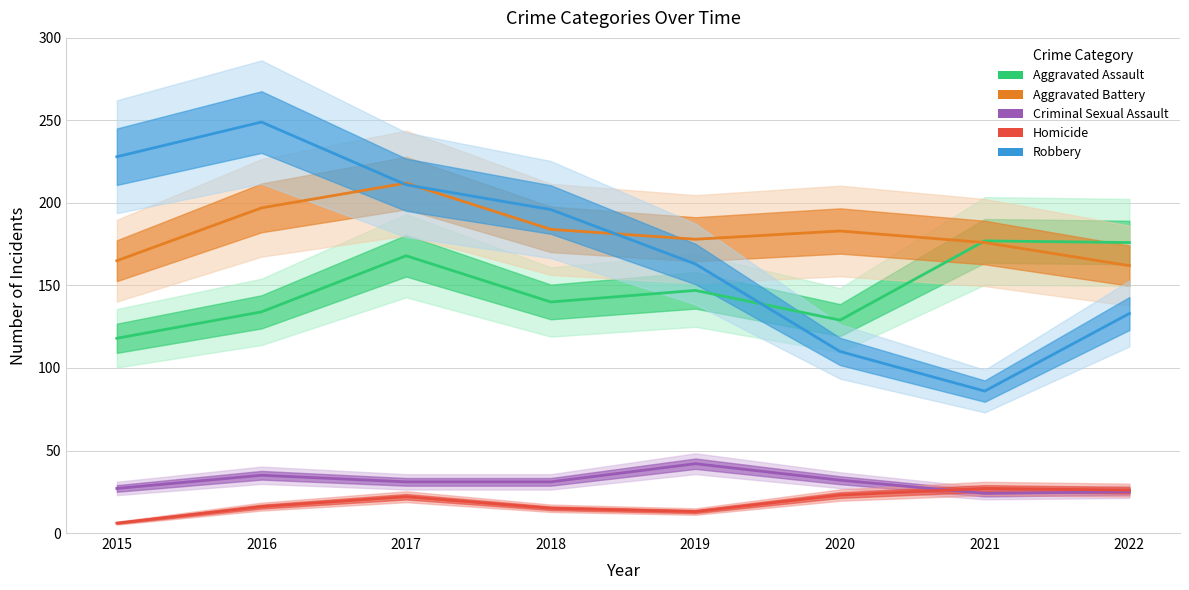

The Robbery series shows 110 at 2020. True or false?

True